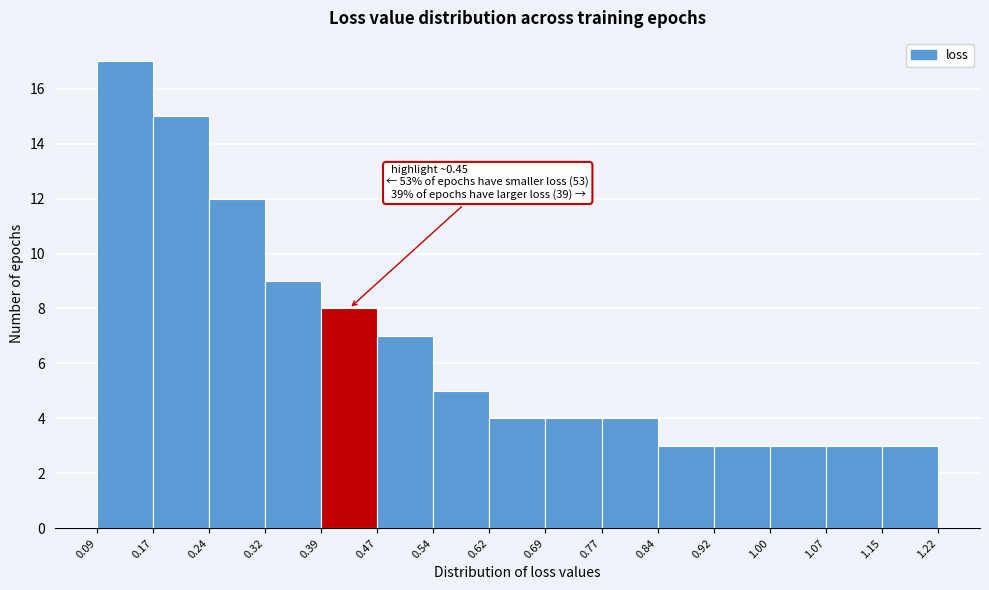

Over which range of the x-axis is the bar tallest?

0.09 to 0.17